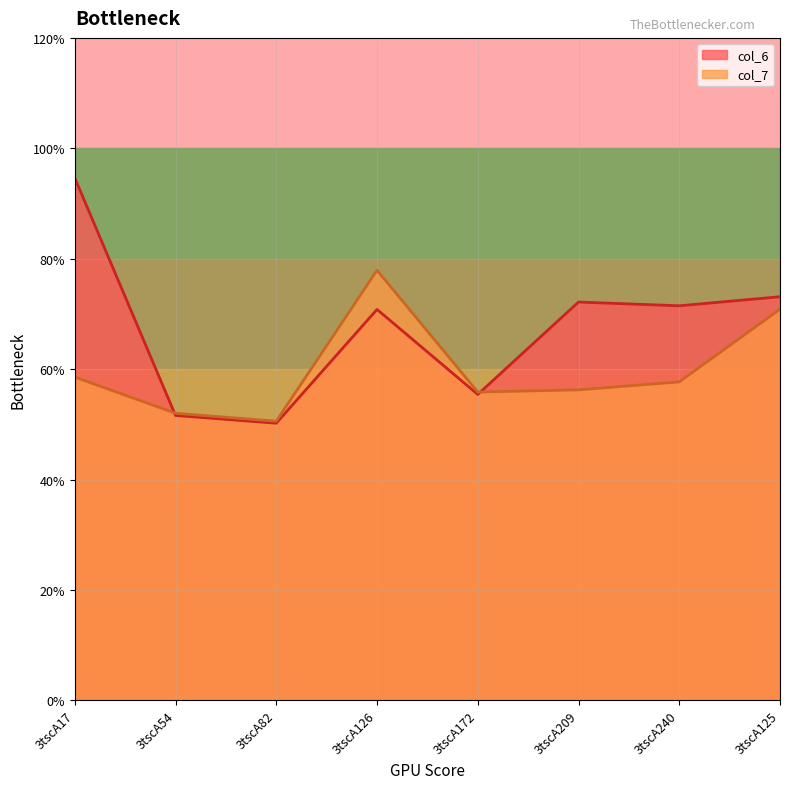

Rank the series at 3tscA54 from highest to lowest value.

col_7, col_6